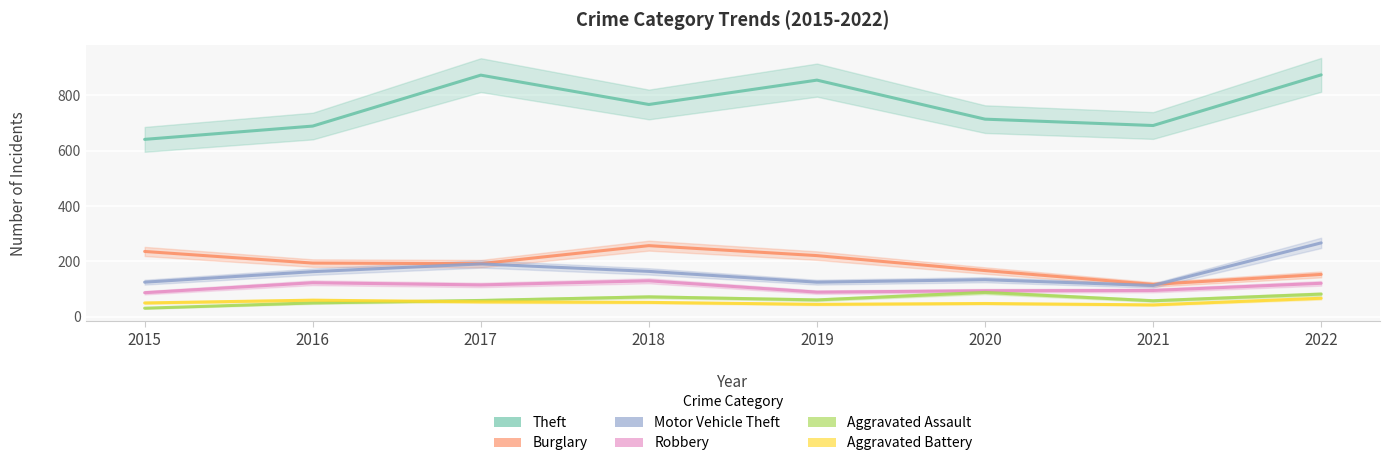

What are all the series names shown in the legend?

Theft, Burglary, Motor Vehicle Theft, Robbery, Aggravated Assault, Aggravated Battery